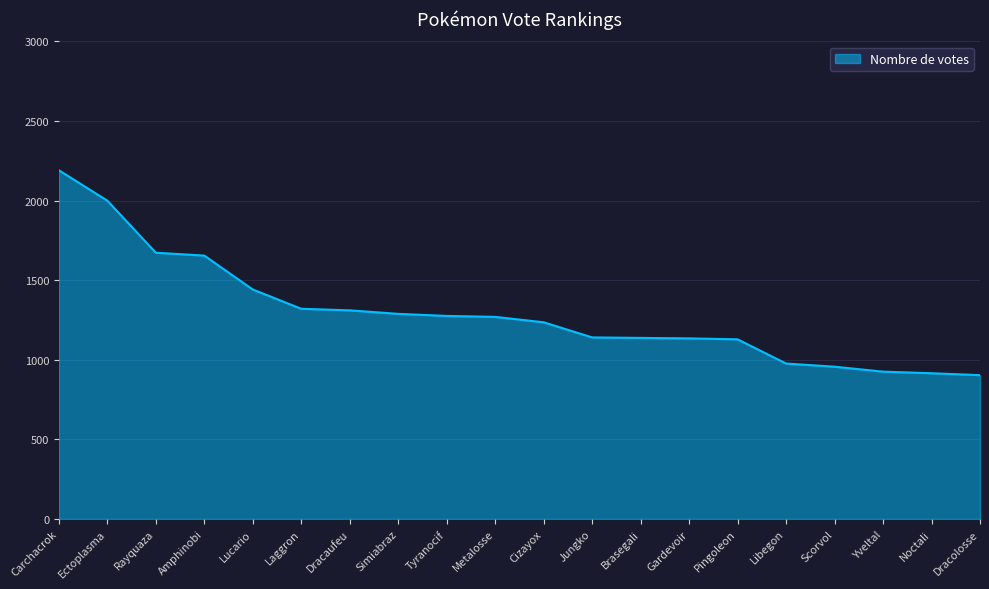

How many categories are shown in the chart?

20